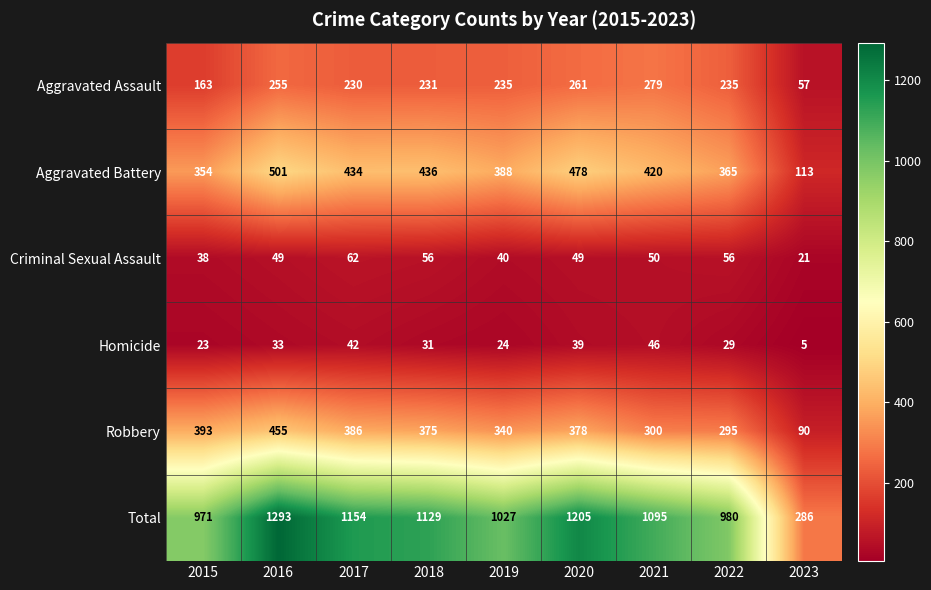

Between 2018 and 2019, which series saw the biggest shift?

Total